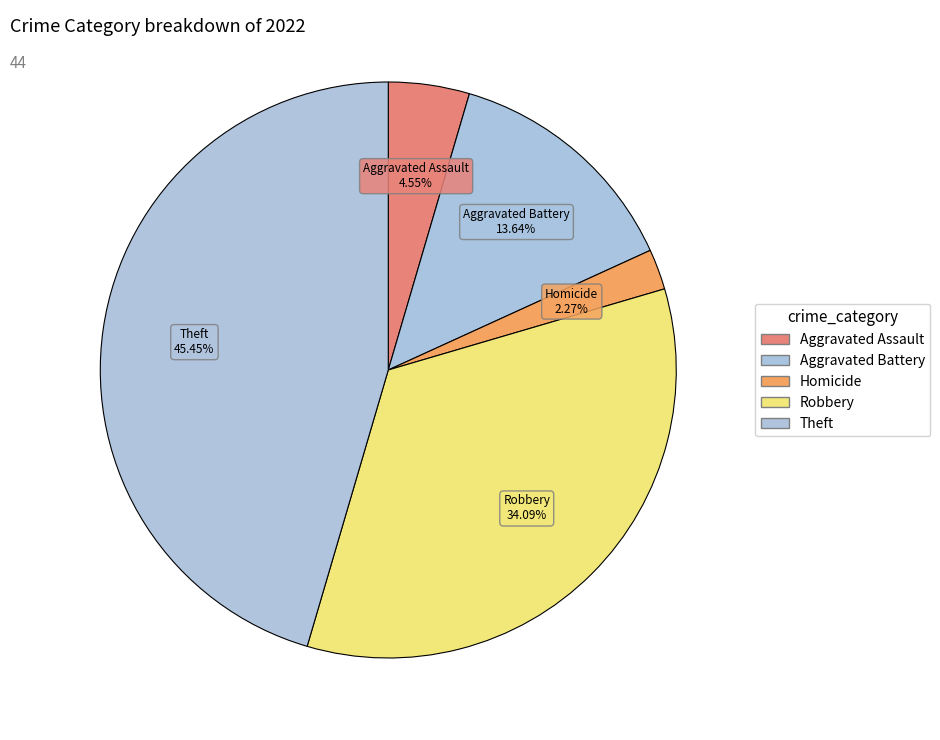

Count the number of slices in the pie.

5